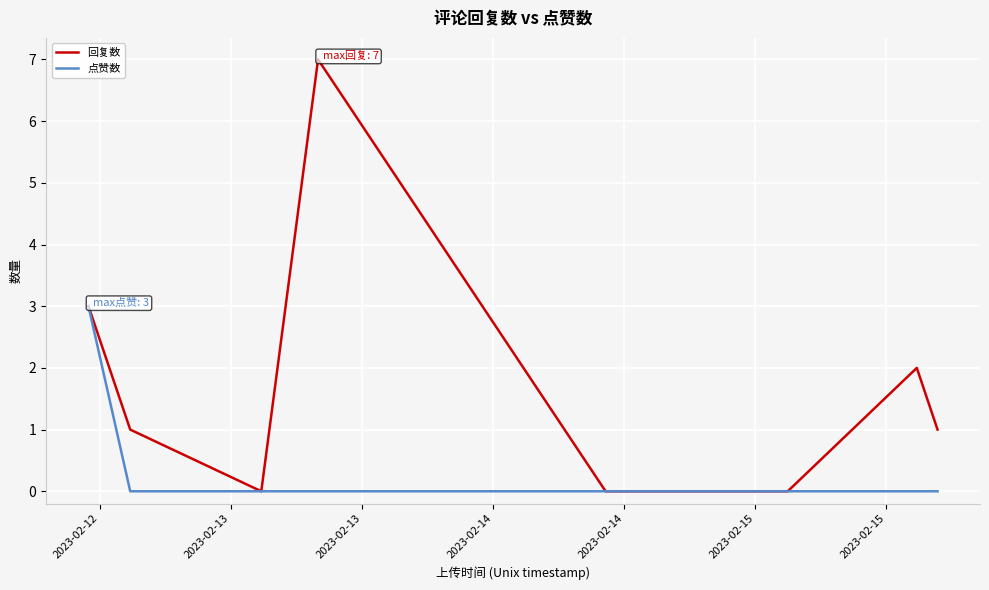

Count the number of data series in this chart.

2